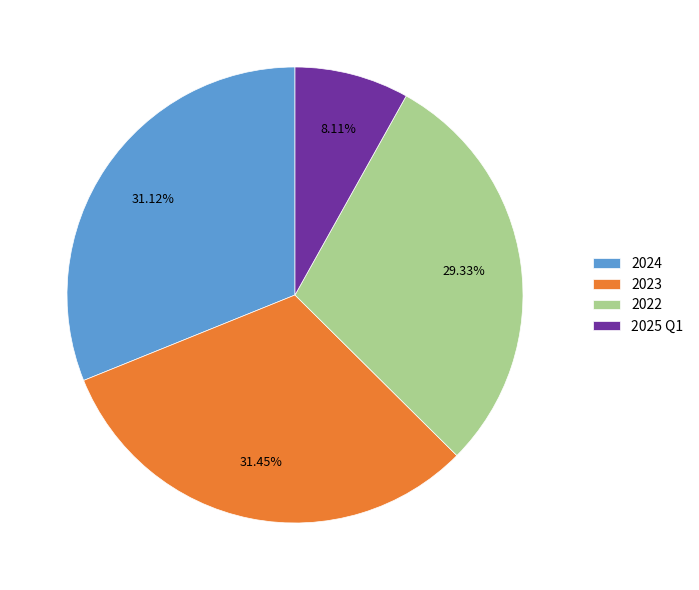

Does 2022 account for over 50% of the chart?

No